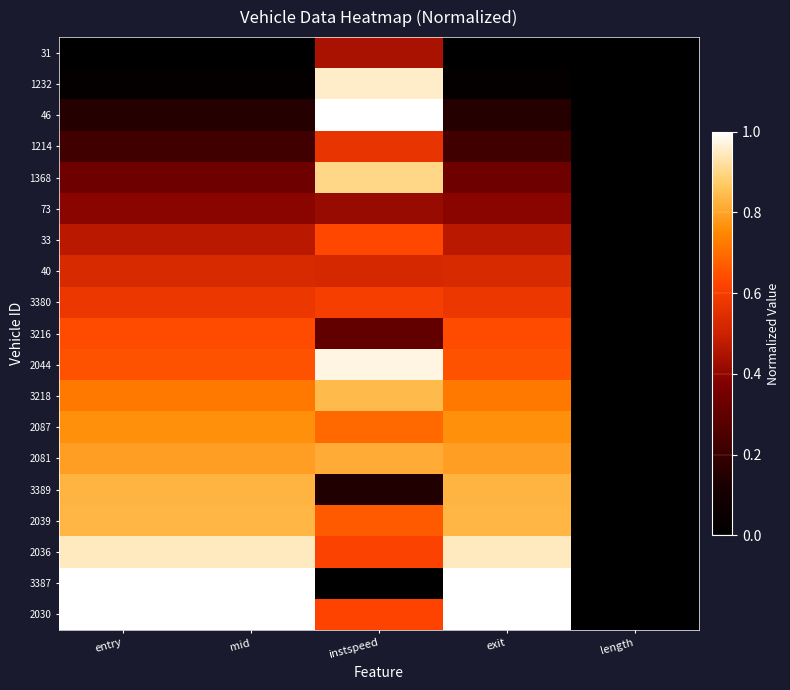

Which has a higher value, entry or exit?

entry